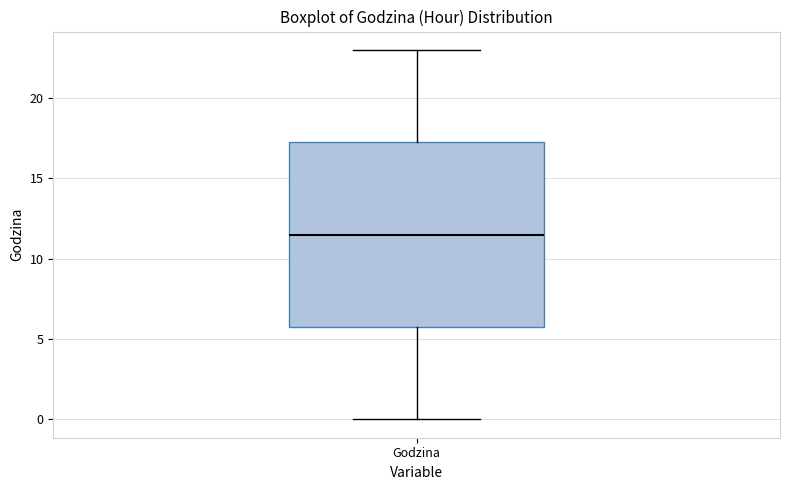

Transcribe this box plot: give where the median line is, the range the box spans, and where the two whiskers end, as read against the y-axis. The values are not printed on the chart, so give them approximately, as read against the axis.

median 11.5, box 6.0 to 17.5, whiskers 0.0 to 23.0